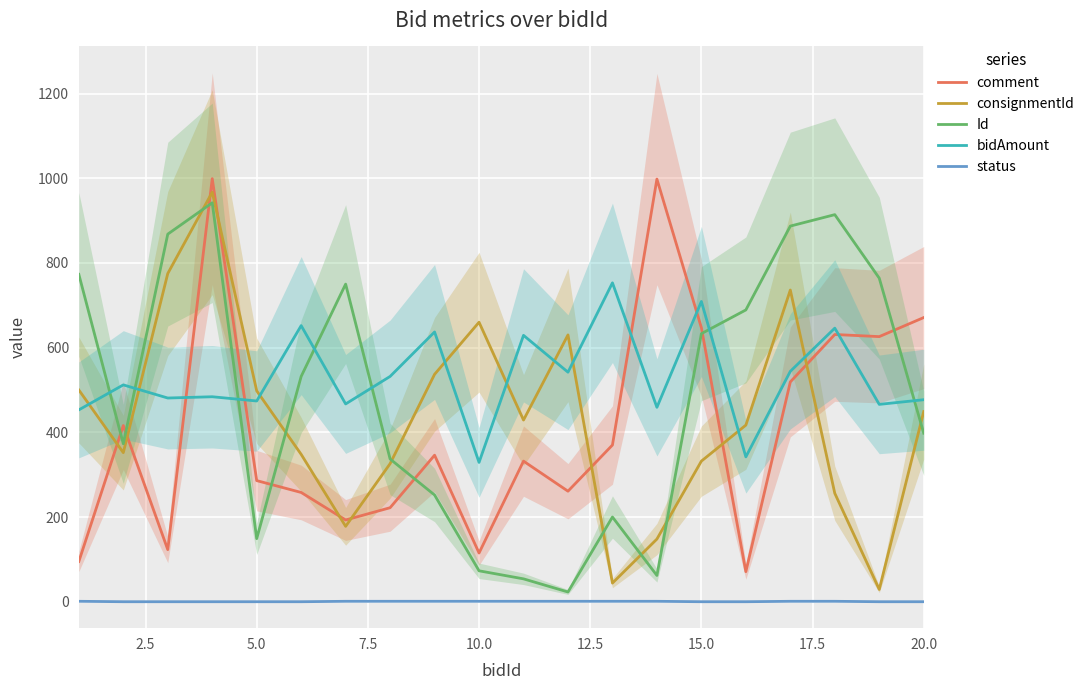

What is the maximum value for comment?

999